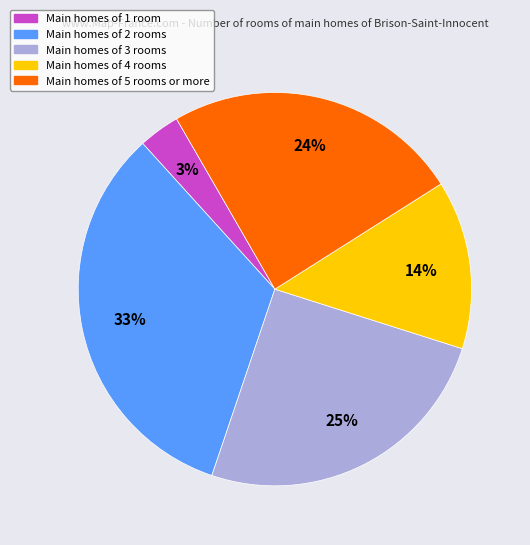

To the nearest percent, what is the average slice percentage?

20%